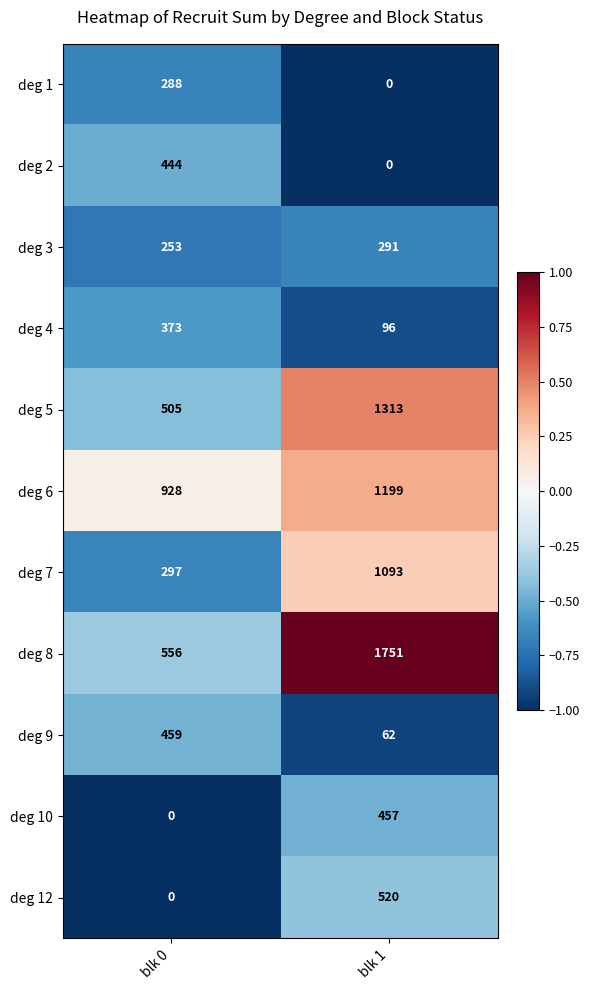

The deg 7 series shows 719 at blk 1. True or false?

False